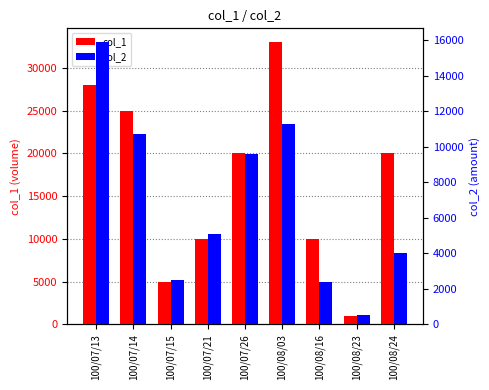

Which category has the highest value in the col_2 series?

100/07/13